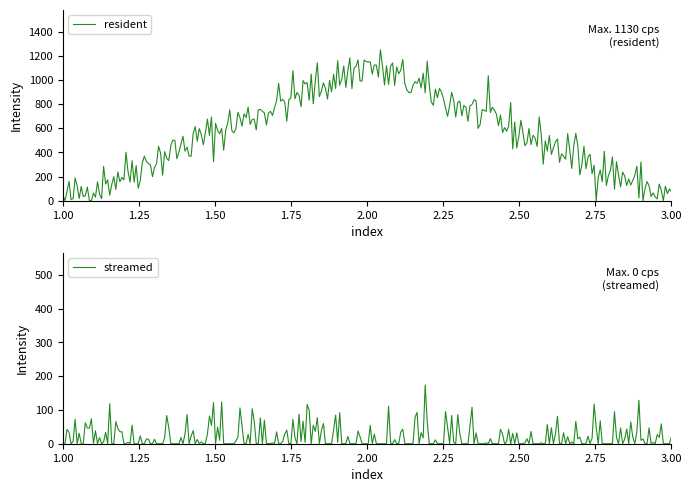

What is the difference between the second highest and minimum values in the resident series?

1183.9